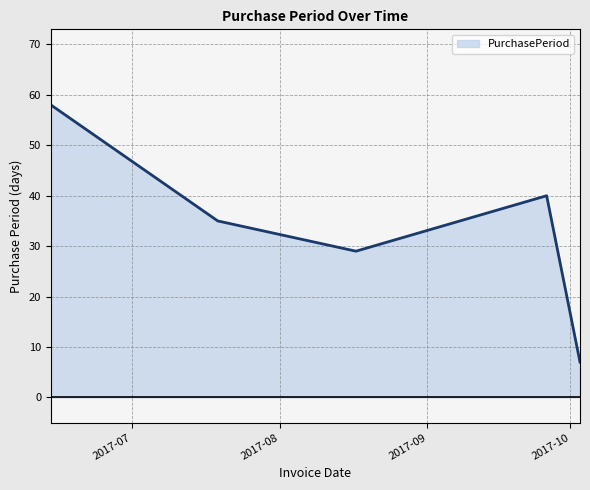

Does the chart have visible grid lines?

Yes